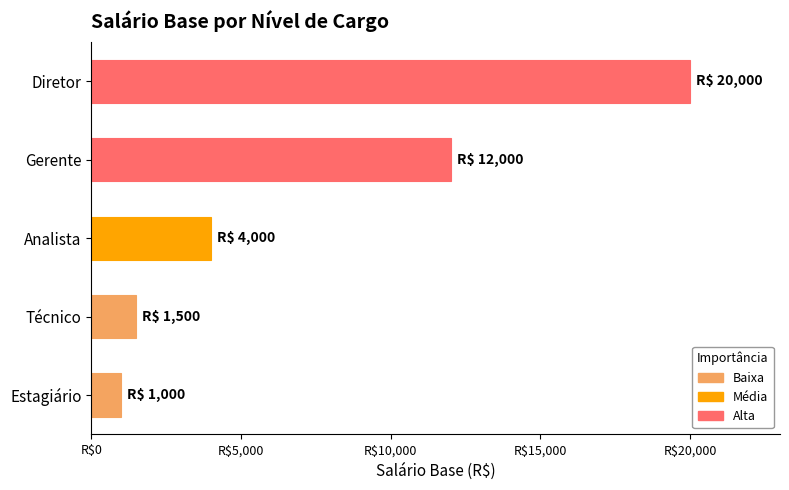

Does the chart contain any negative values?

No